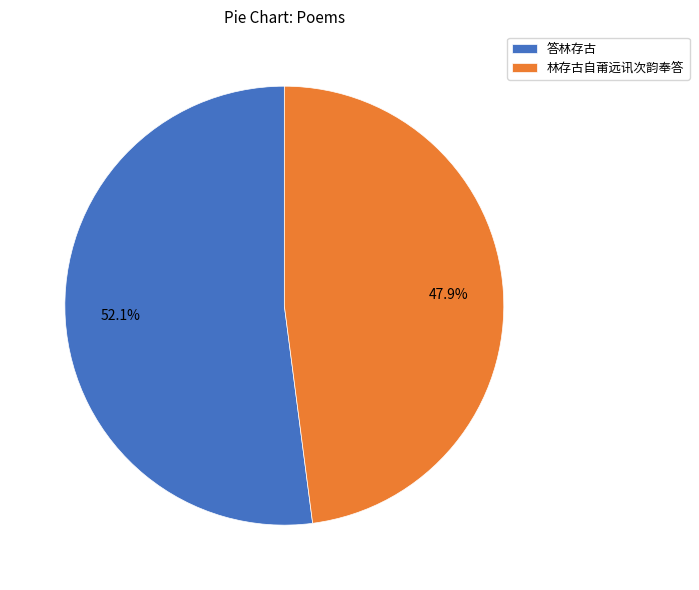

What is the total percentage of 林存古自莆远讯次韵奉答 and 答林存古?

100.0%